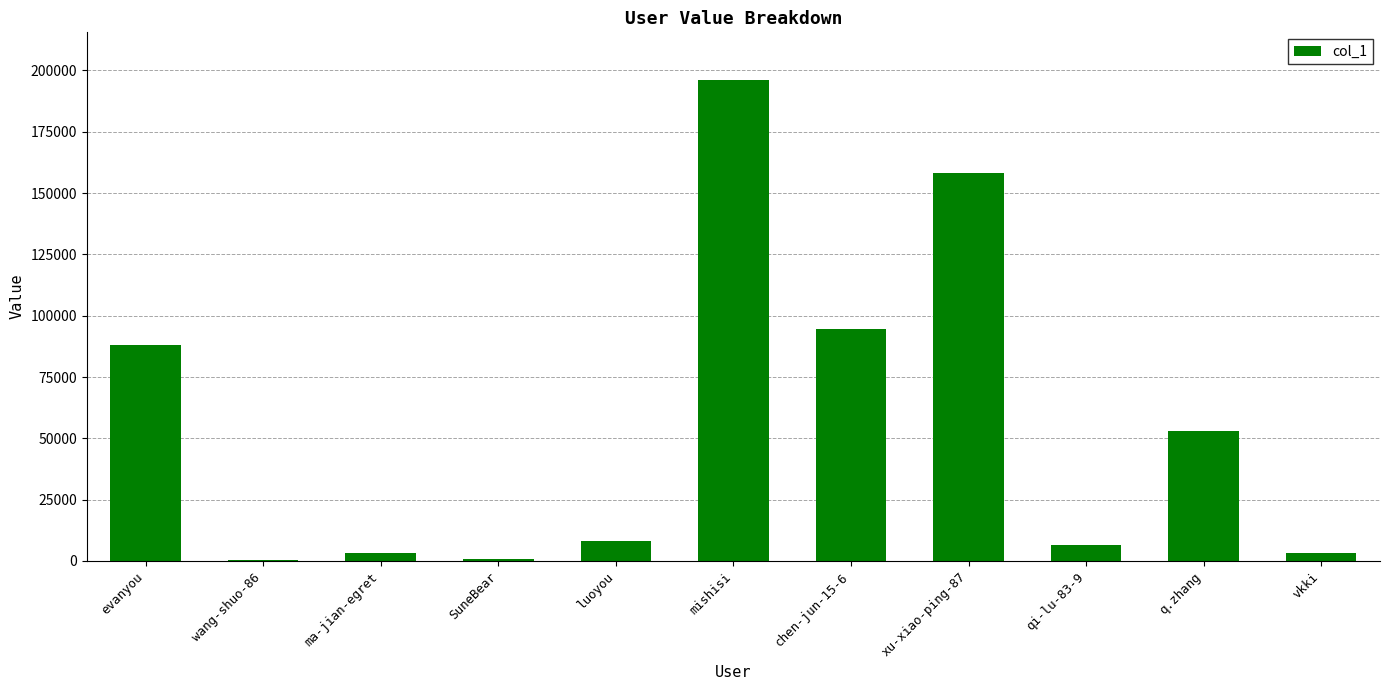

The chart shows a value of 7966 at luoyou. True or false?

True